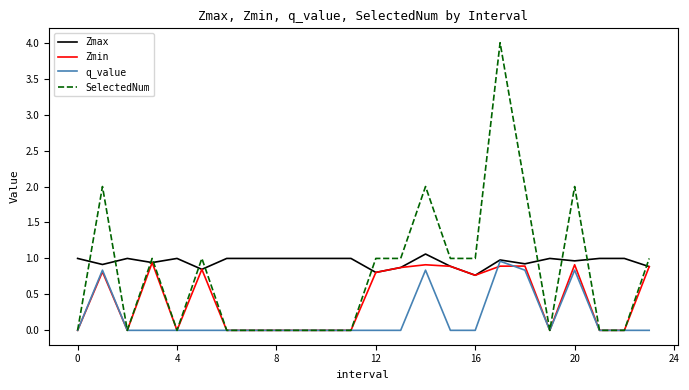

List the series in order of their overall mean, lowest first.

q_value, Zmin, SelectedNum, Zmax